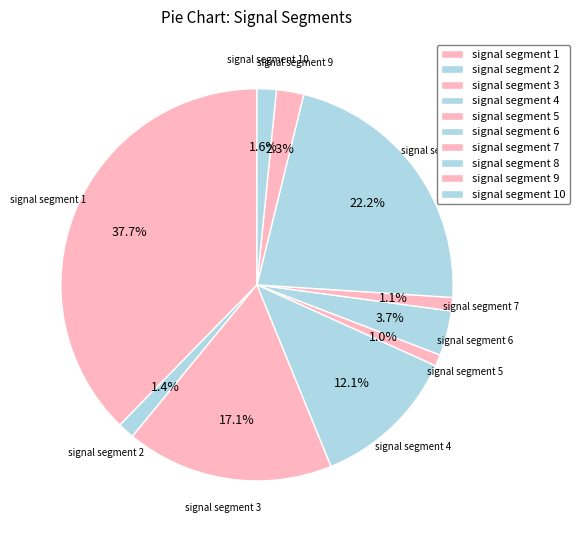

Count the number of slices in the pie.

10